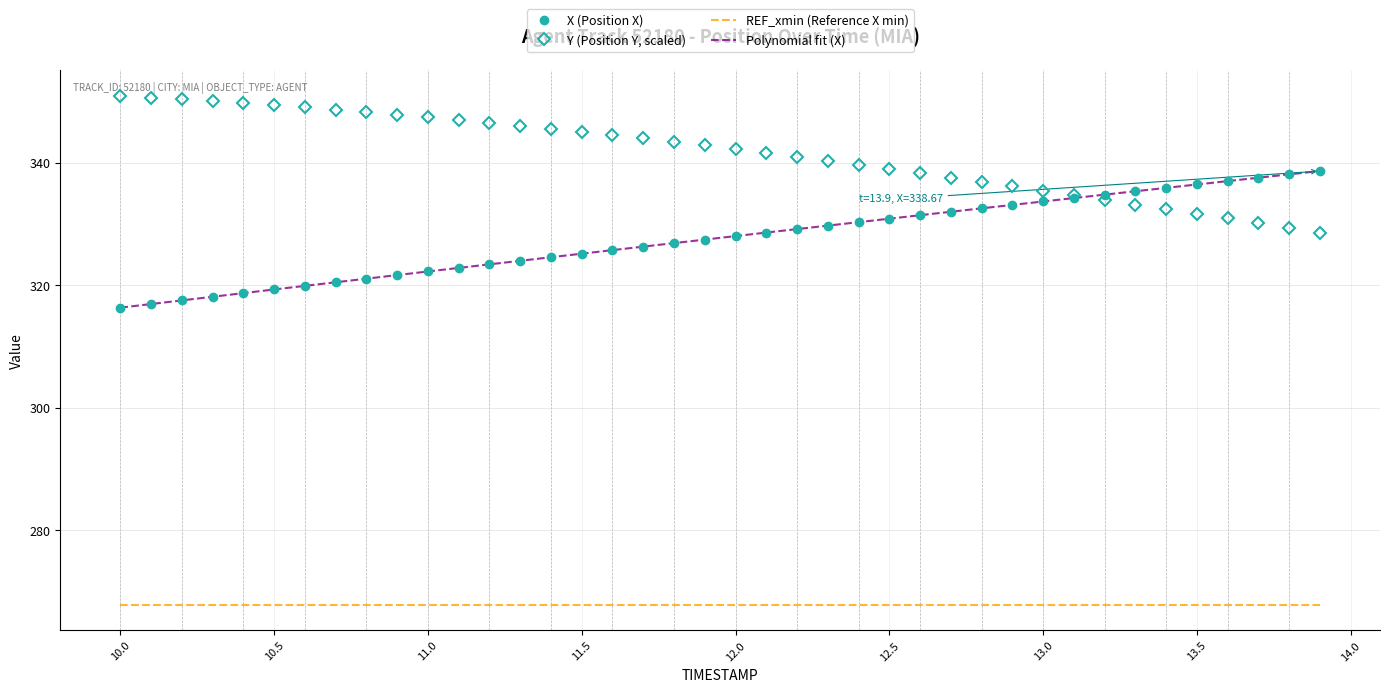

How many categories are shown in the chart?

40